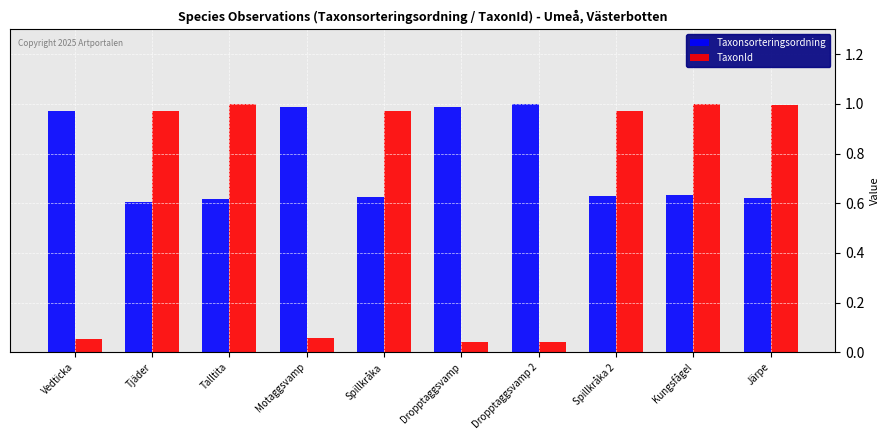

What is the difference between the Taxonsorteringsordning values at Talltita and Dropptaggsvamp?

0.4